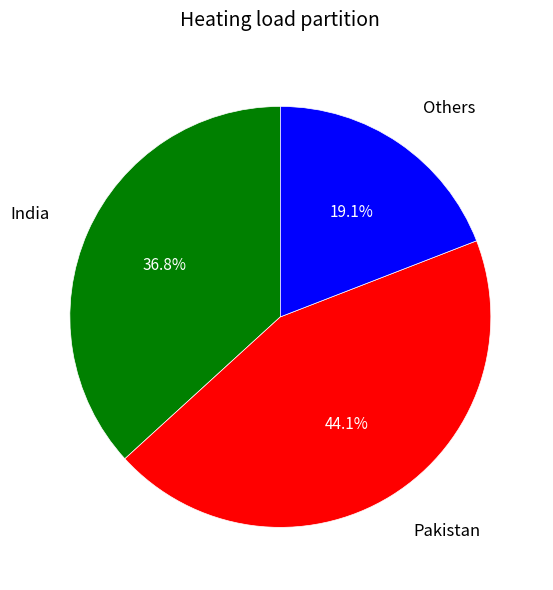

Does any single category account for the majority?

No